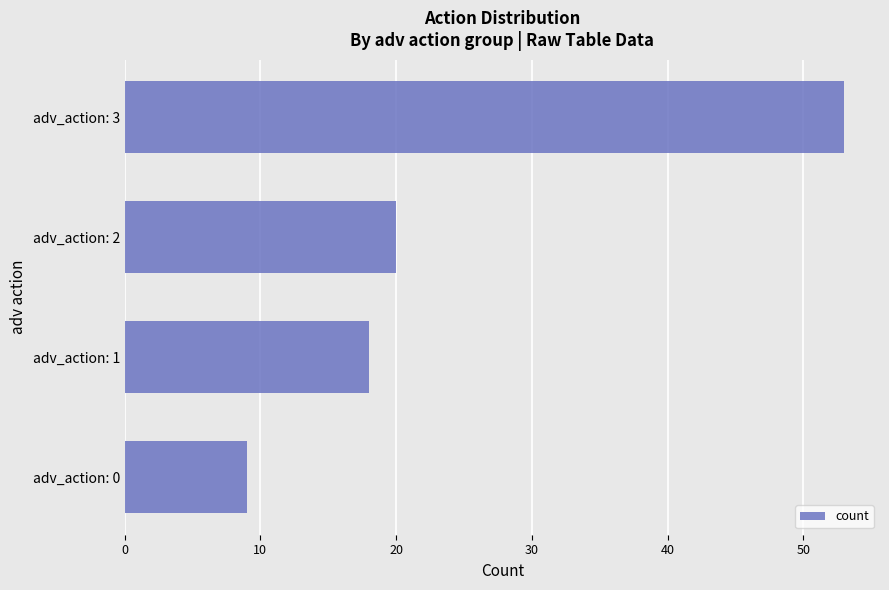

Reading bottom to top, extract all data points from this chart.

9	18	20	53